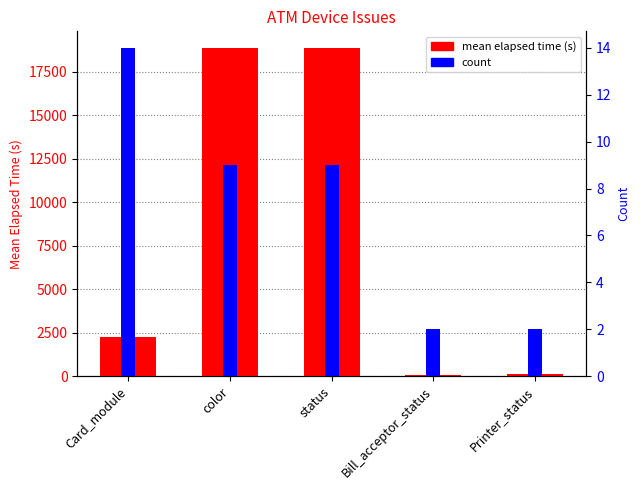

The value of mean elapsed time (s) at Card_module is 2268.7. True or false?

True